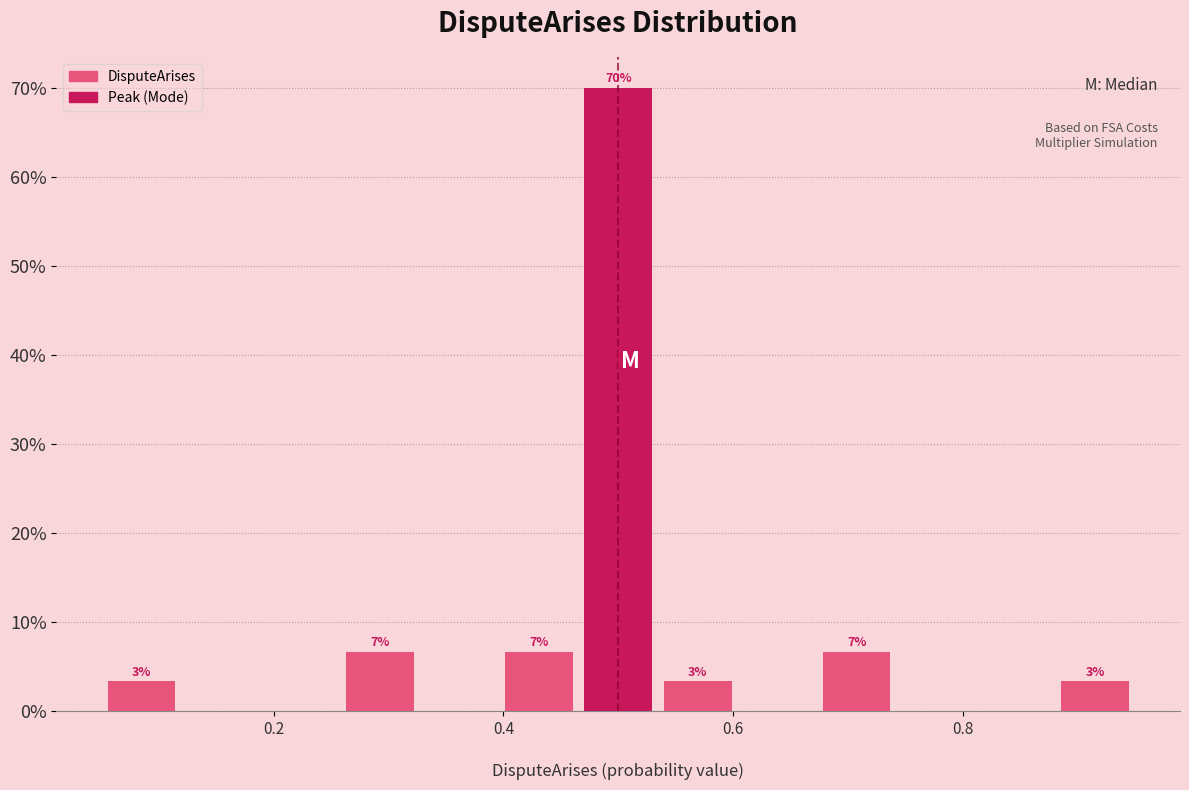

Around what value on the x-axis is the tallest bar? Give the approximate position of its centre, as read against the axis.

0.50